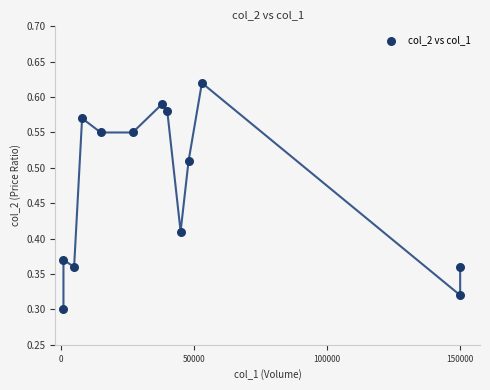

What is the range of X values (max minus min)?

149000.0